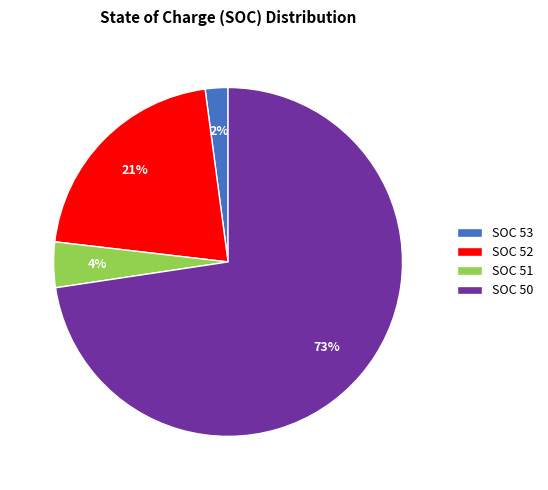

Is the sum of SOC 51 and SOC 52 greater than half?

No